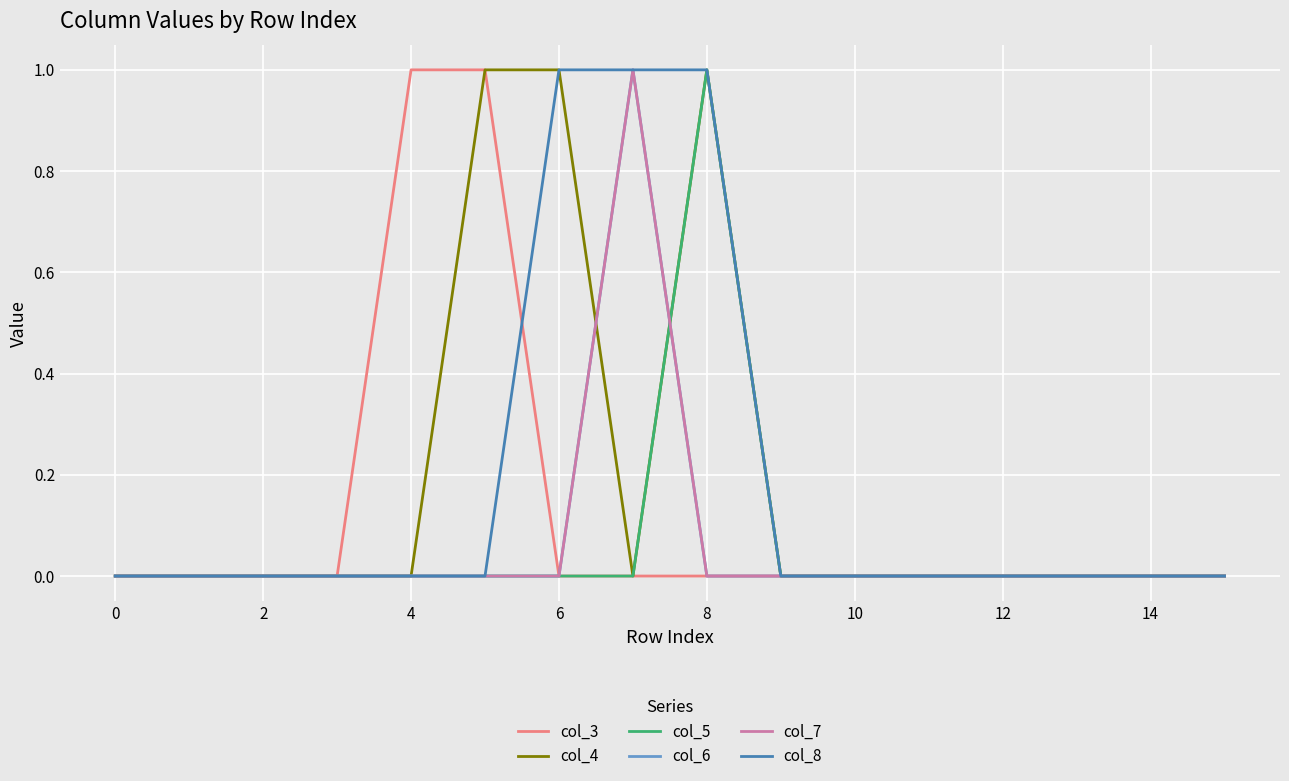

What is the label of the 15th point from the left?

14